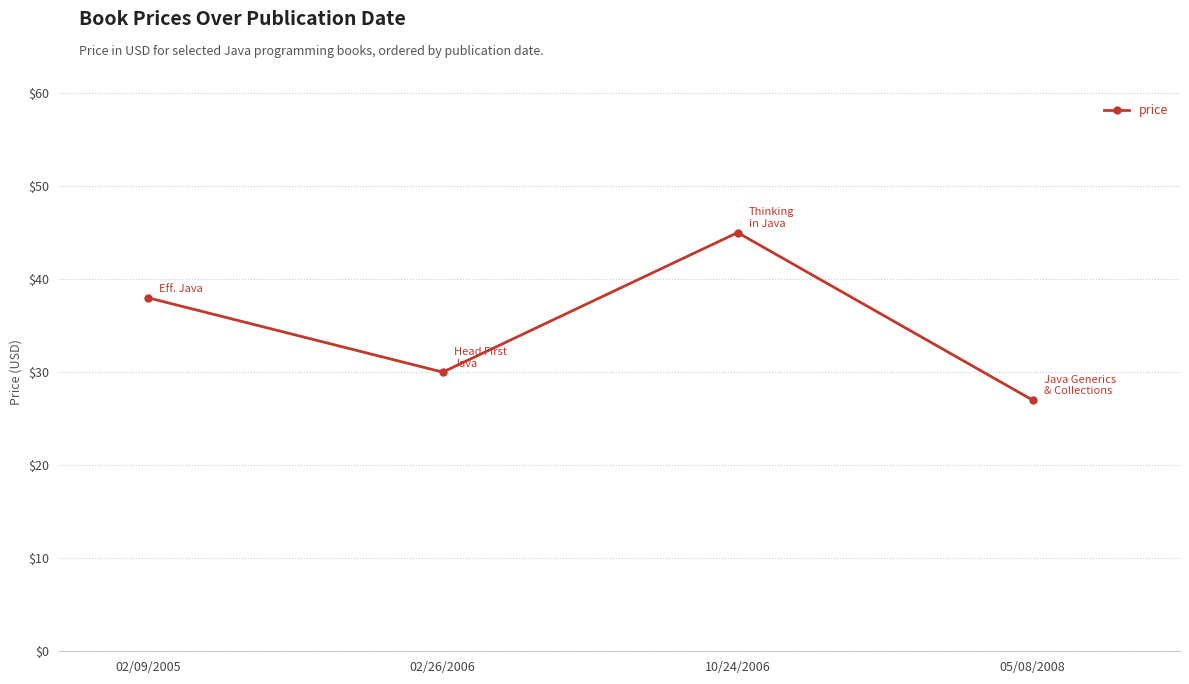

What is the ratio of the value at 02/26/2006 to the value at 10/24/2006?

0.7